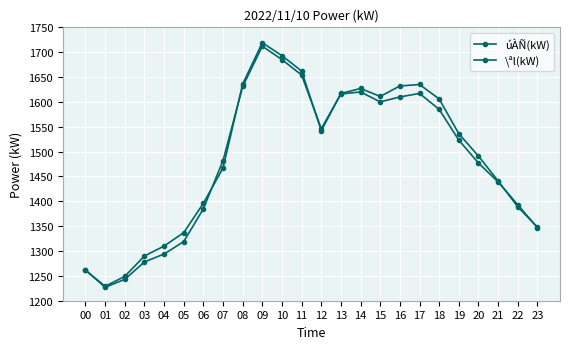

How many values in the úÀÑ(kW) series are below 1523?

12